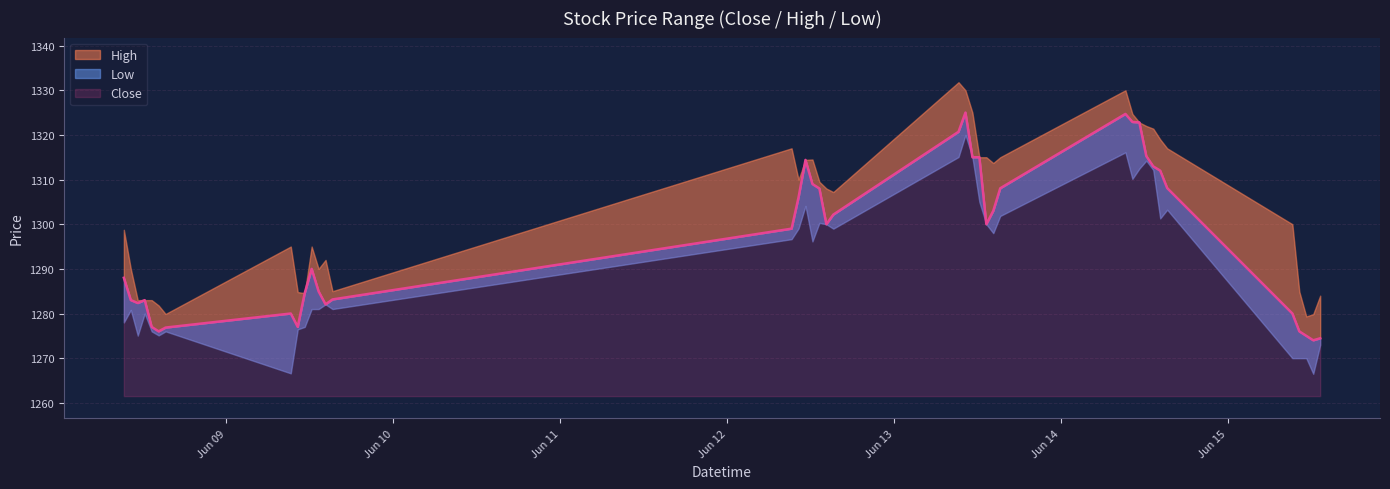

What is the sum of the High values at 2023-06-09 09:15 and 2023-06-09 15:15?

2580.0